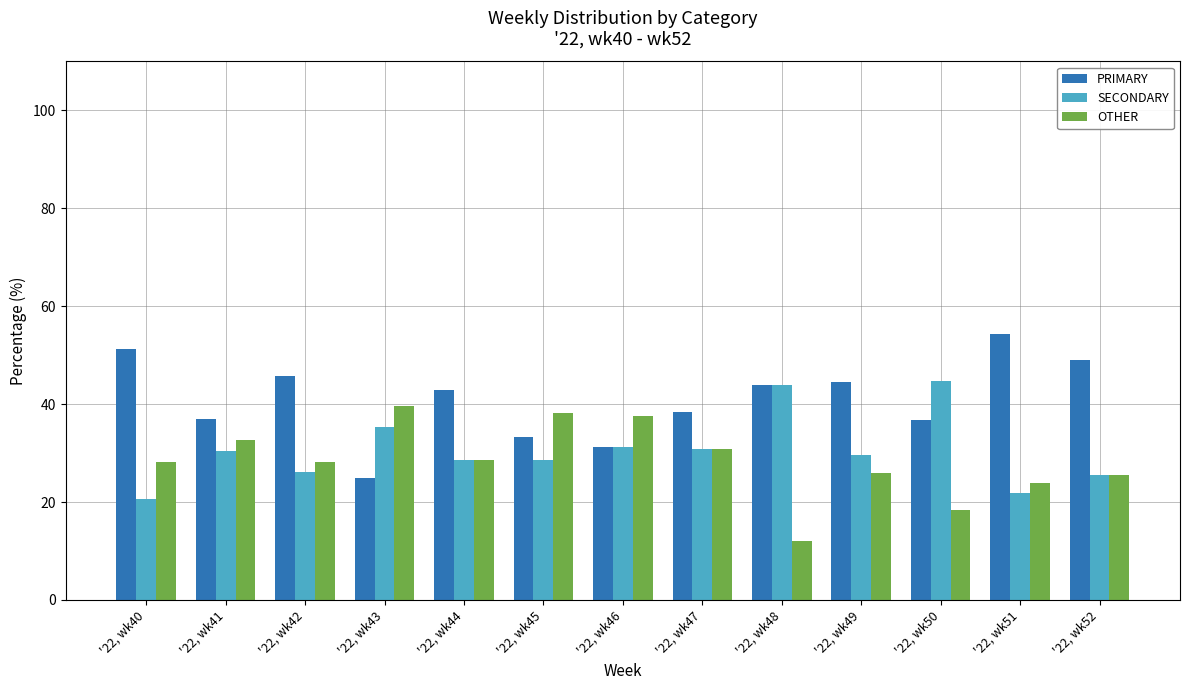

Which series has the largest total across all categories?

PRIMARY